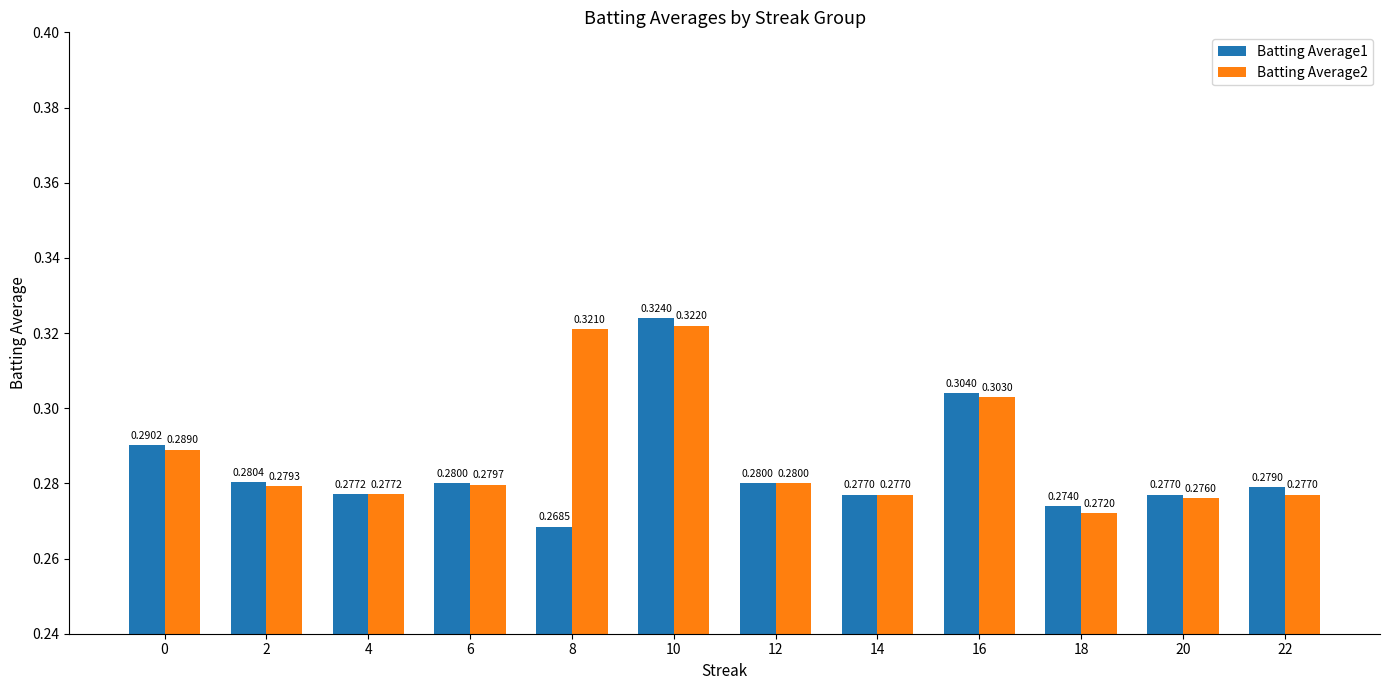

Rank the series by their average value, from lowest to highest.

Batting Average1, Batting Average2